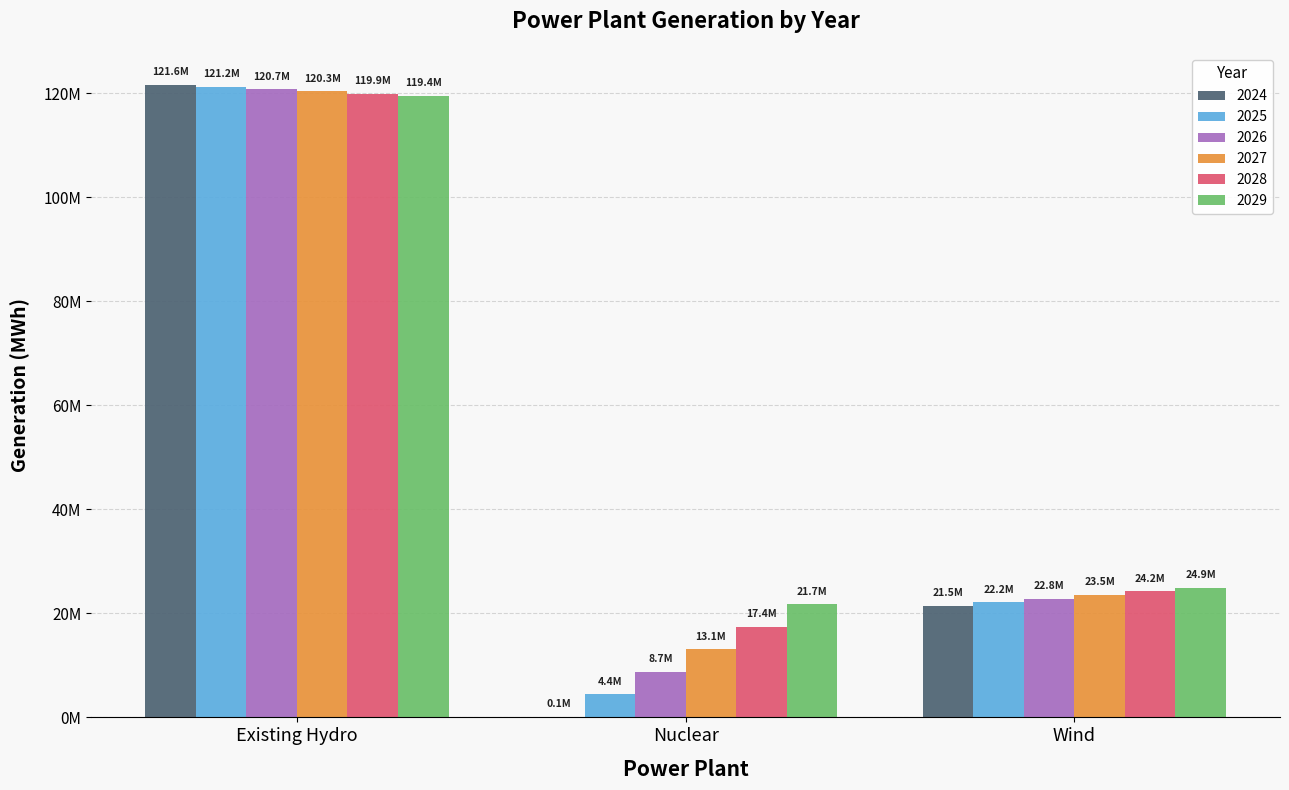

Which series has the largest range (max minus min)?

2024